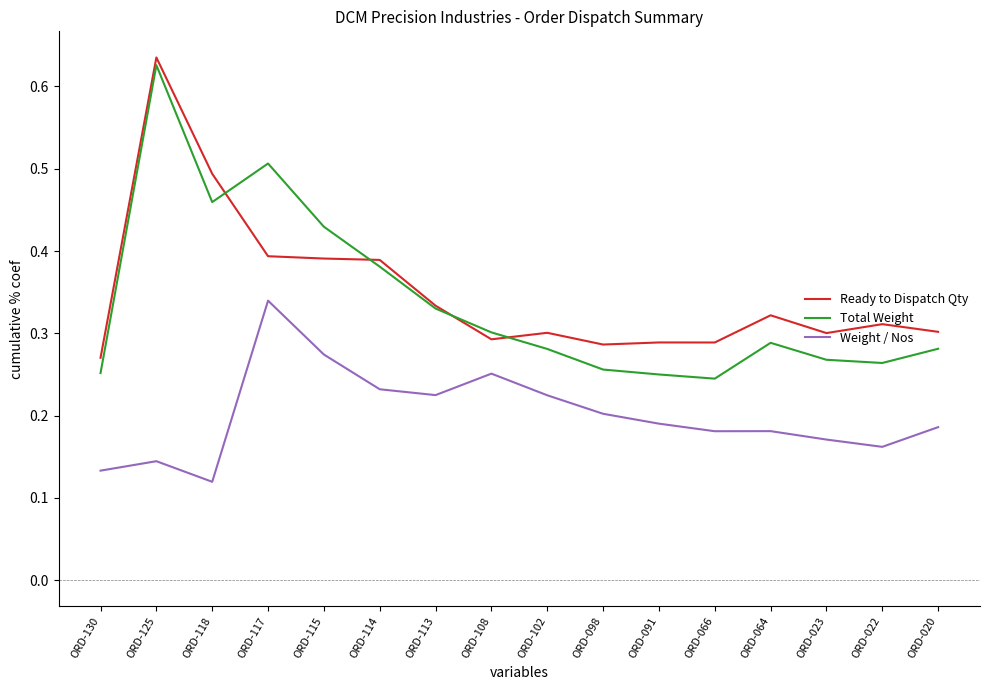

Between ORD-108 and ORD-022, which series saw the biggest shift?

Weight / Nos